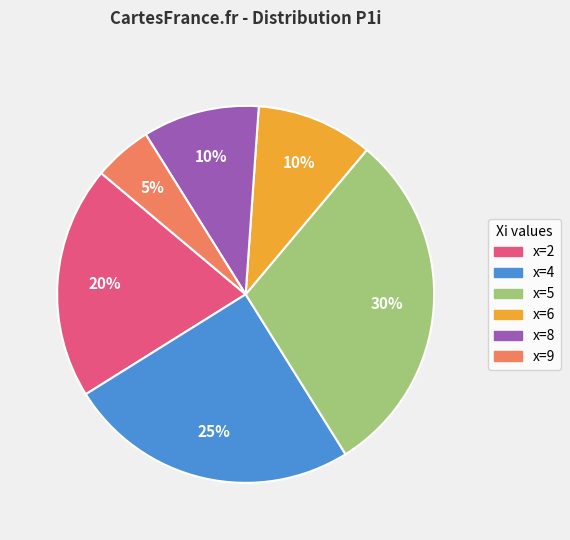

To the nearest percent, what is the difference between the largest and smallest slice percentages?

25%